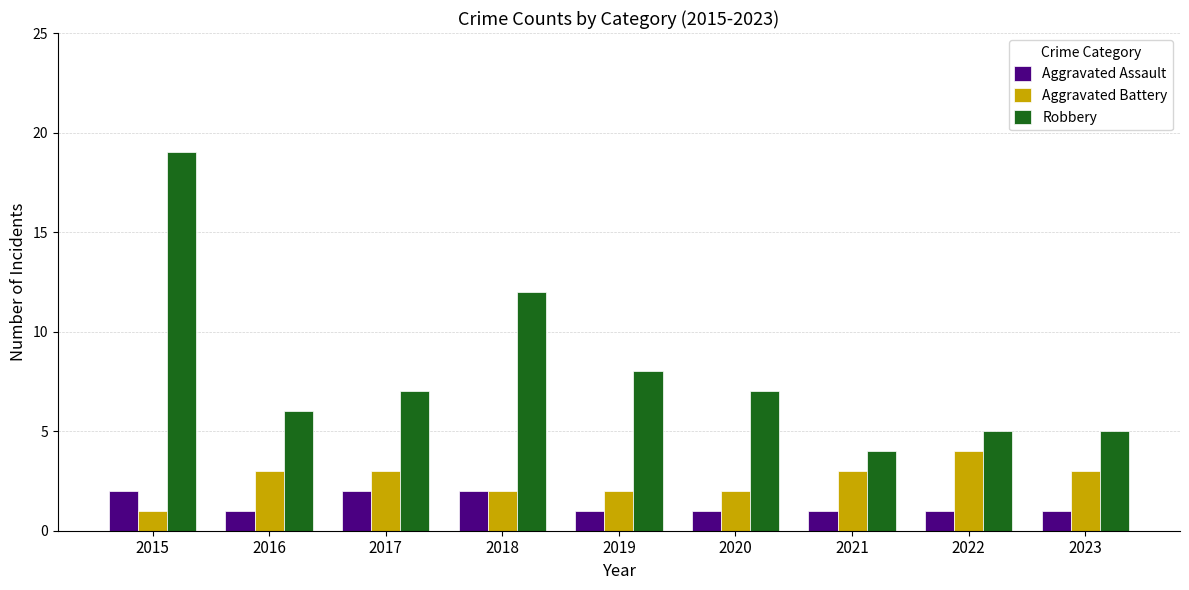

Which series changed the most between 2015 and 2022?

Robbery